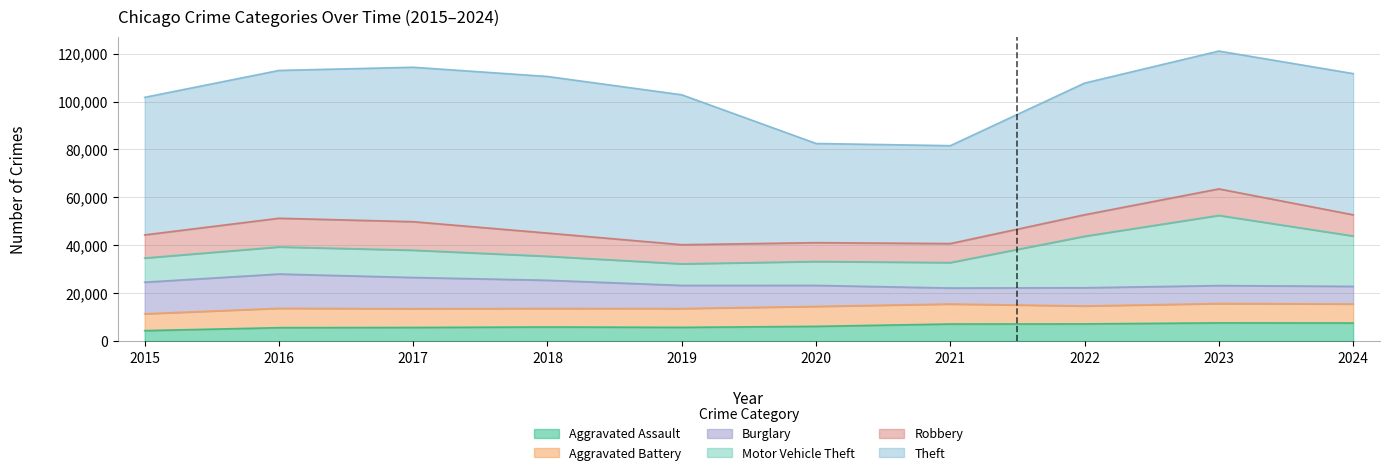

What is the value of the Aggravated Battery point at the 7th from the left?

8347